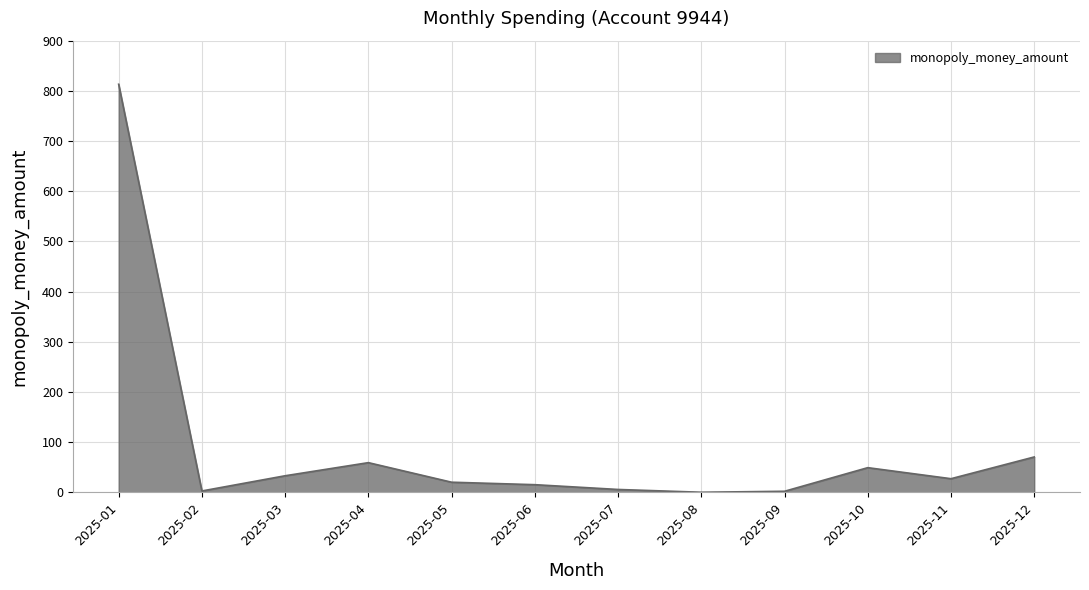

Where is the data nearest to the value 406?

2025-12